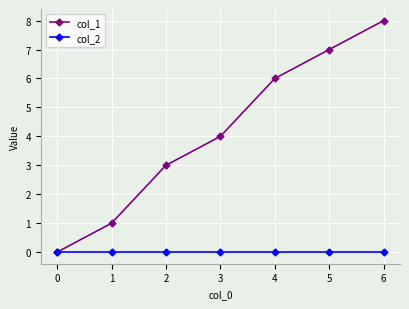

List the series in order of their peak value, highest first.

col_1, col_2